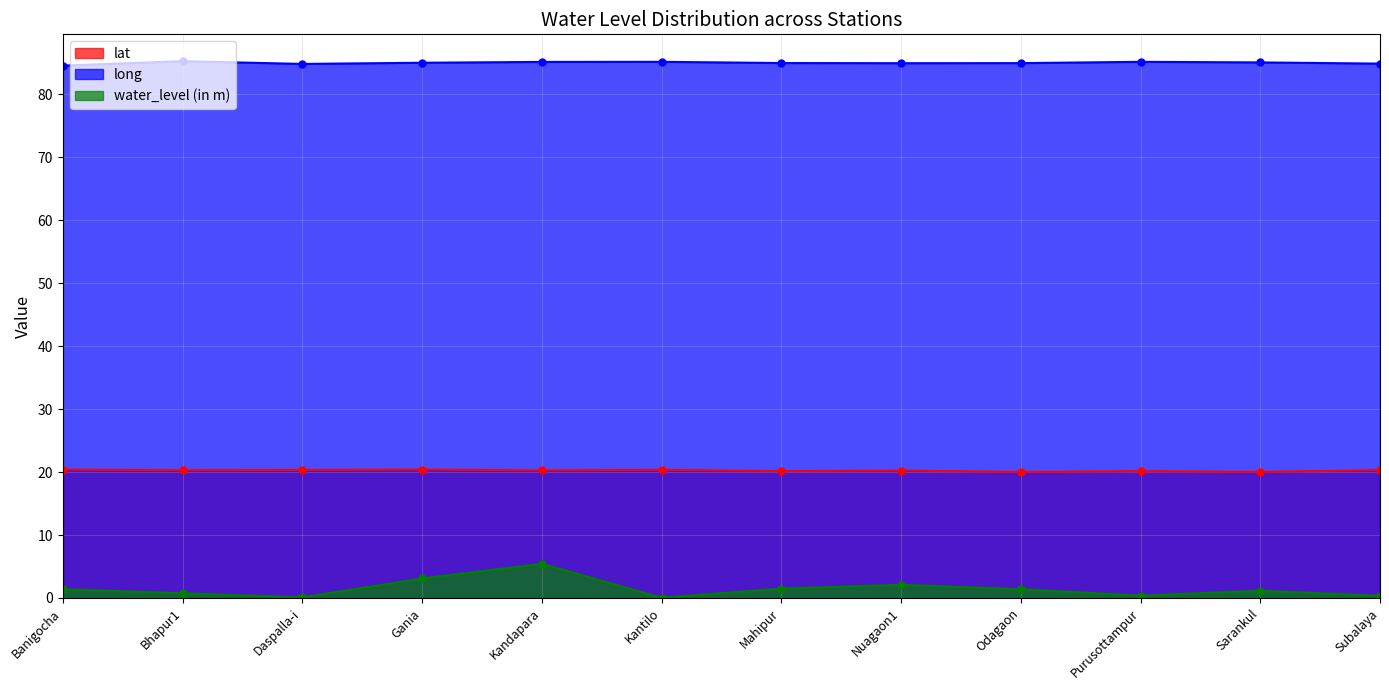

How many interior local peaks does the lat series have?

4